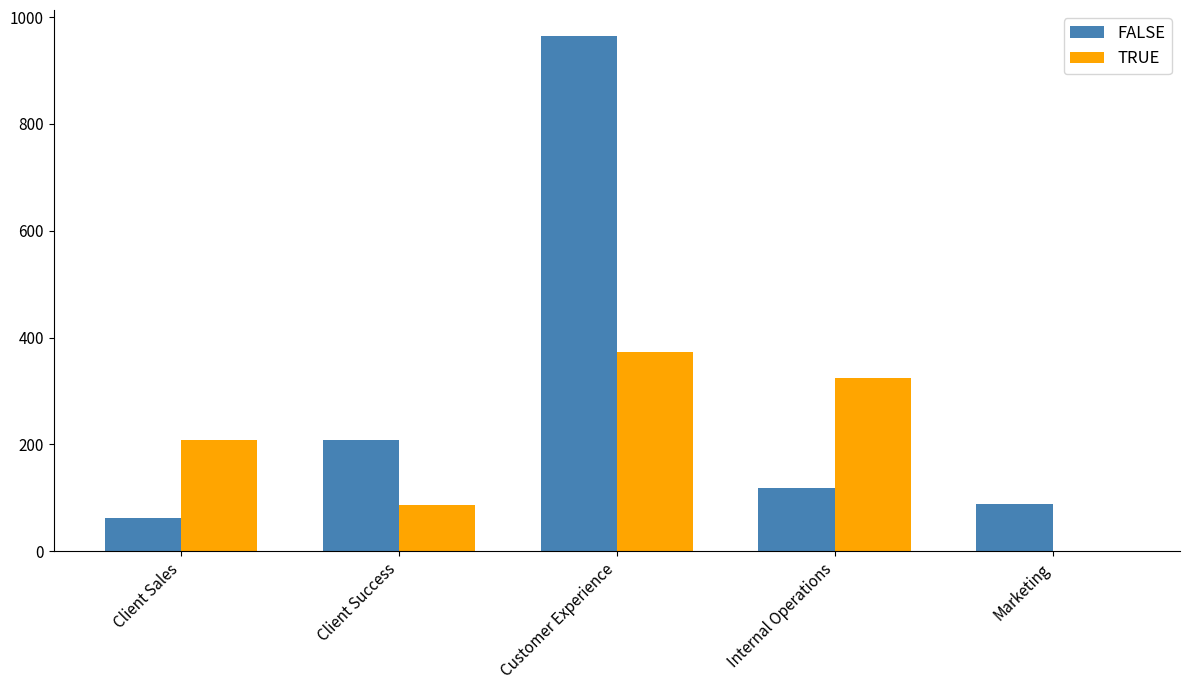

Which series changed the most between Customer Experience and Internal Operations?

FALSE